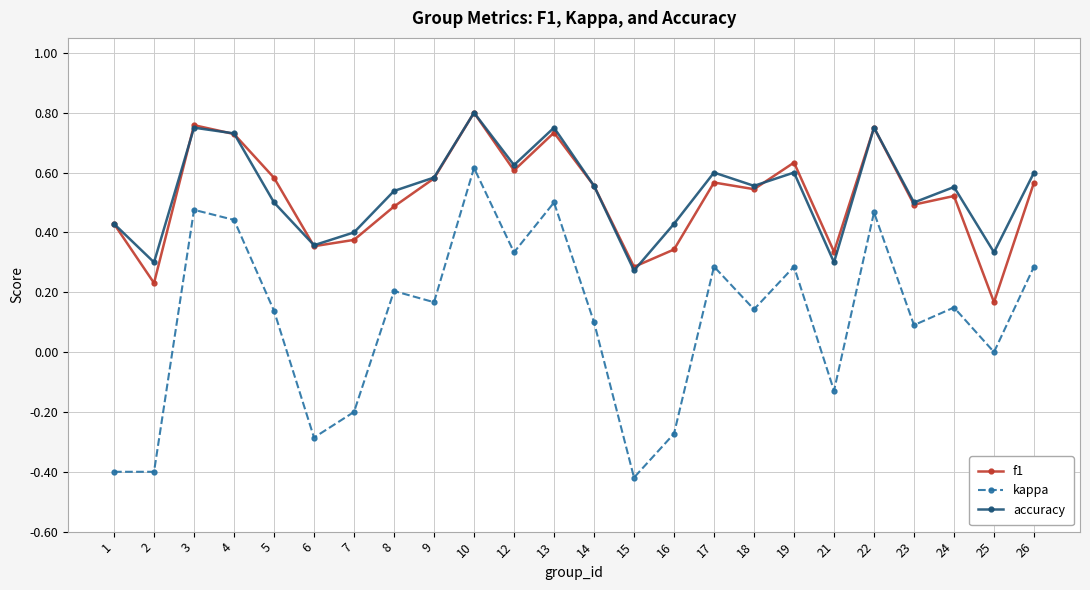

Which category has the highest value across all series?

10